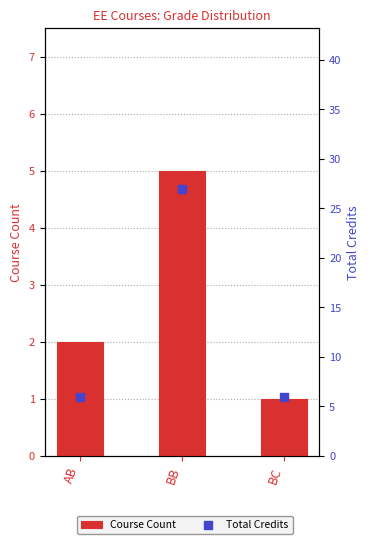

What is the total value across all series at BB?

32